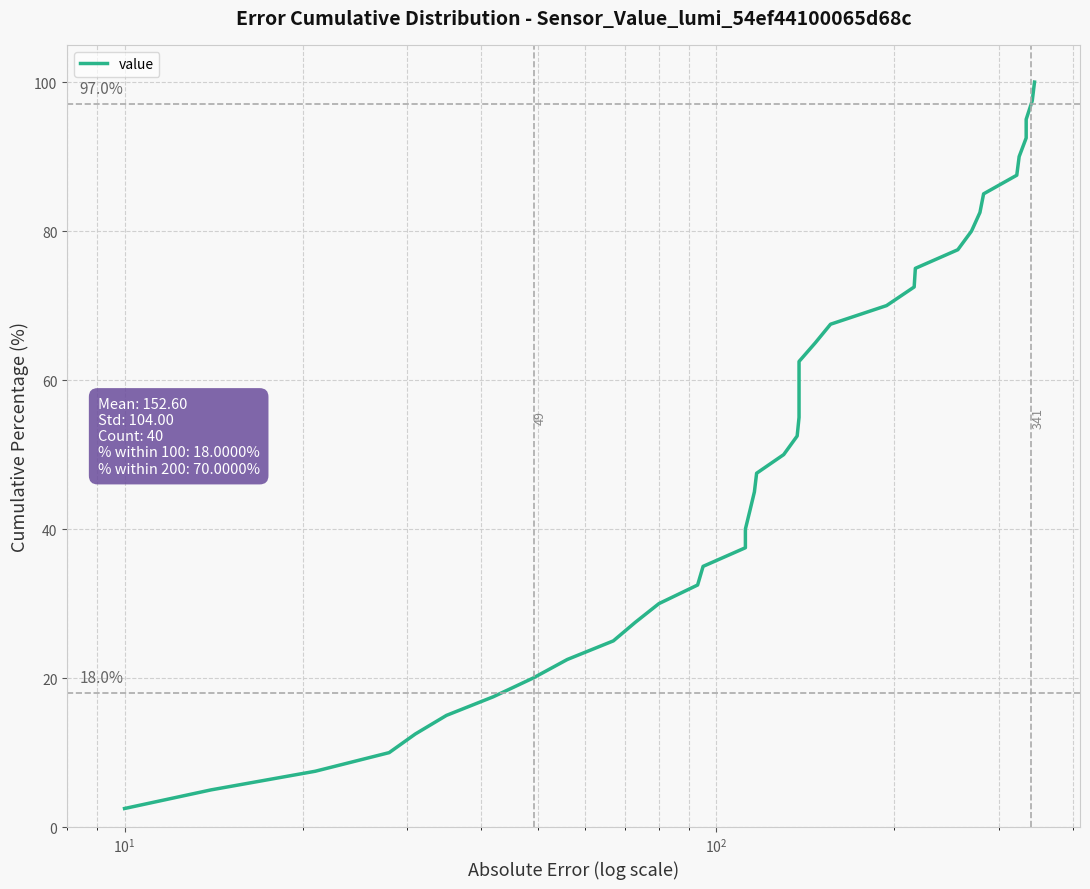

Does the chart display data point markers on the line(s)?

No